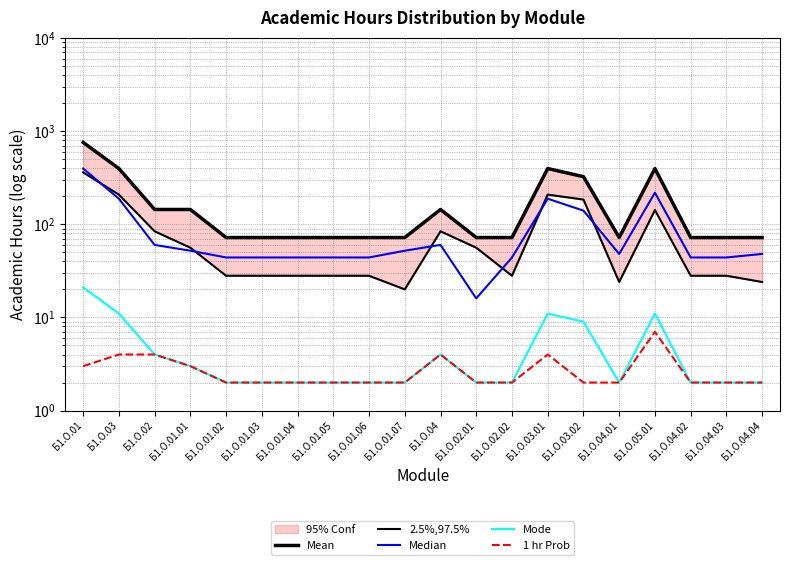

At which label does Median reach its peak?

Б1.О.01